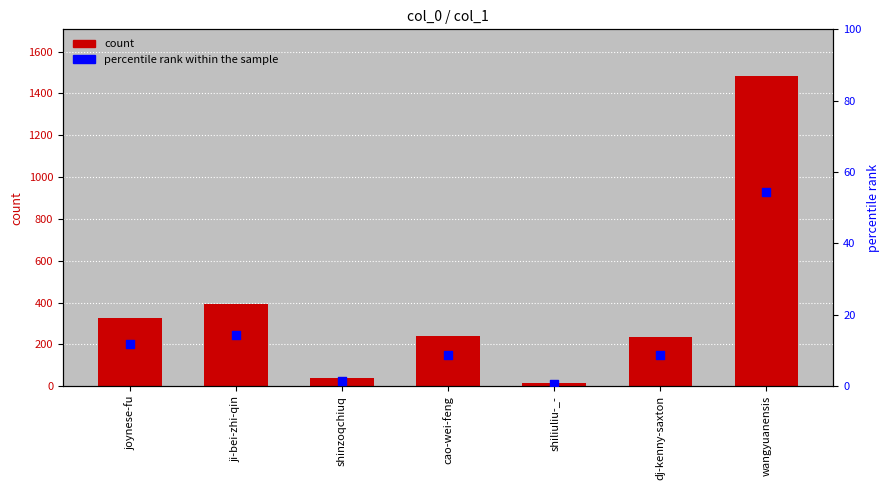

Which series has the largest Y range (max minus min)?

count